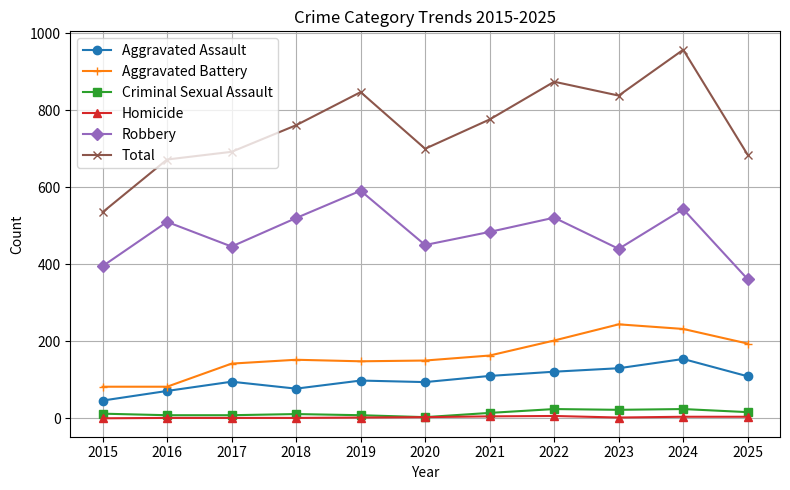

Which series has the largest range (max minus min)?

Total